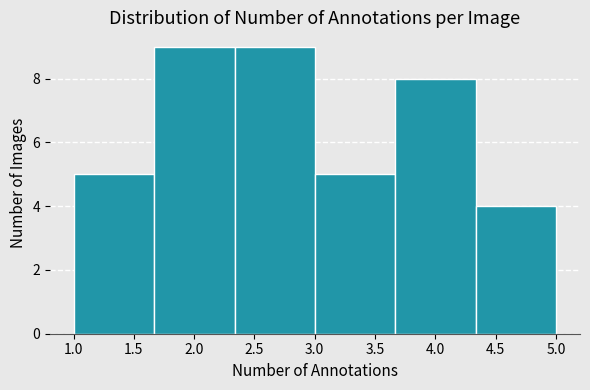

Reading left to right, transcribe this chart: for each bar, give the range it covers on the x-axis and its height. Neither the bar edges nor the heights are printed on the chart, so give them approximately, as read against the axes.

1.00 to 1.65: 5
1.65 to 2.35: 9
2.35 to 3.00: 9
3.00 to 3.65: 5
3.65 to 4.35: 8
4.35 to 5.00: 4